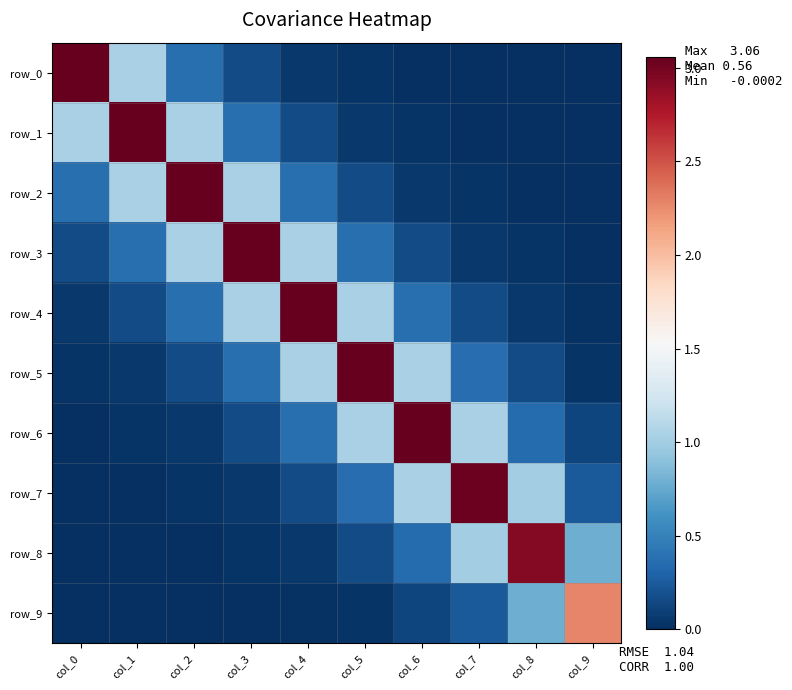

Between col_1 and col_8, which series saw the biggest shift?

row_1